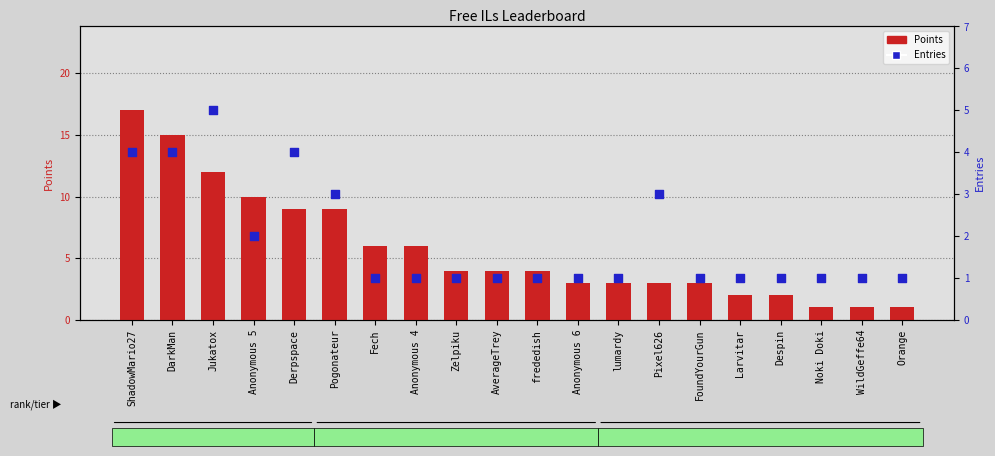

Is the value of Points at ShadowMario27 greater than the value of Entries at Pixel626?

Yes